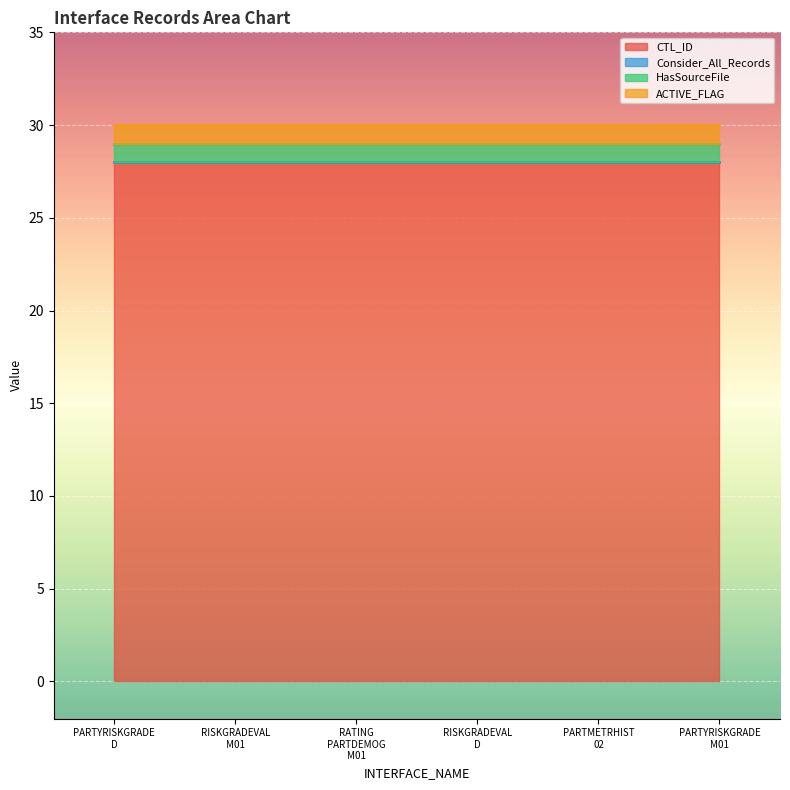

What is the label of the 5th point from the right?

INT_T_CBOS_RISKGRADEVAL_M01